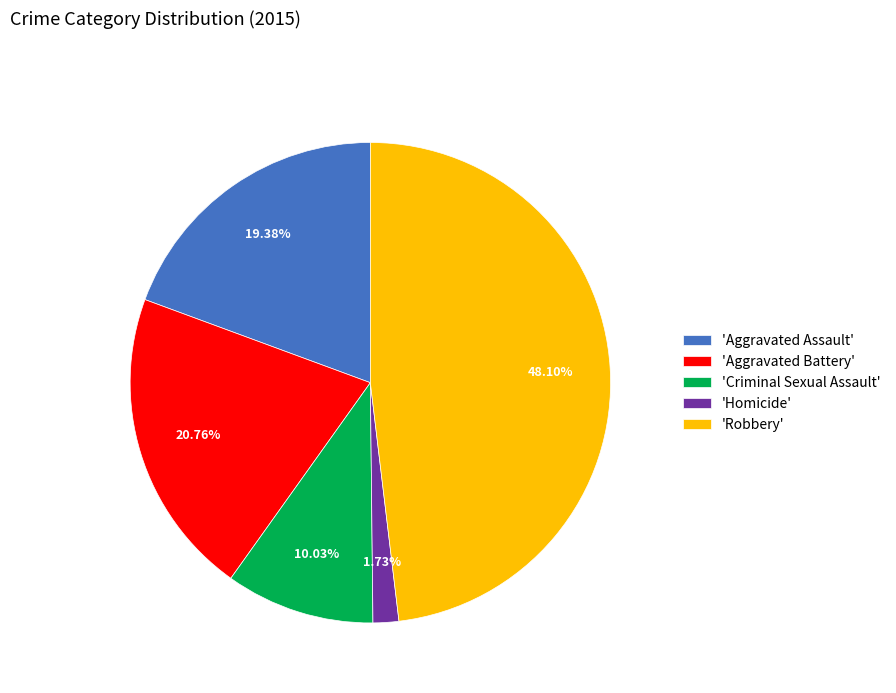

Which category has the smallest portion of the pie?

'Homicide'